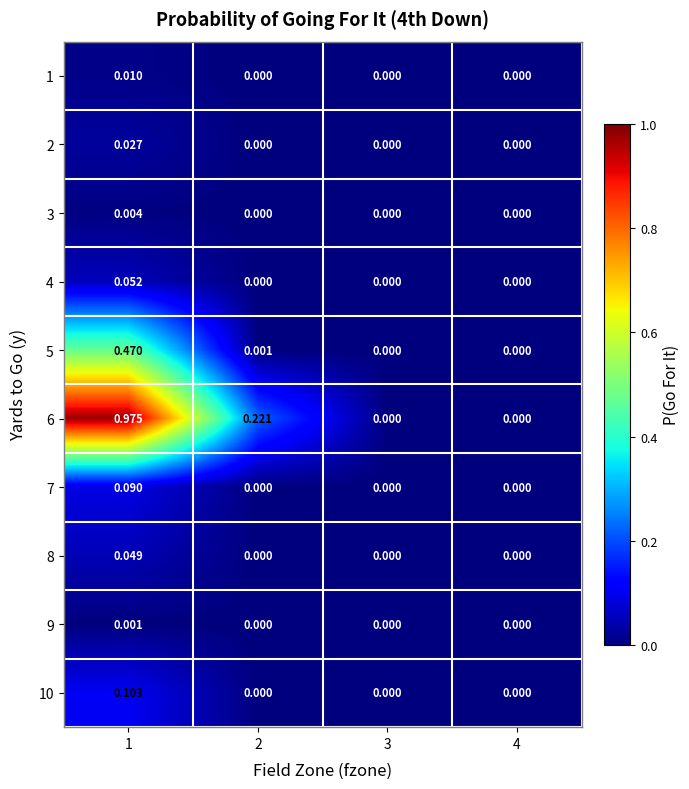

How many distinct data groups are displayed?

10